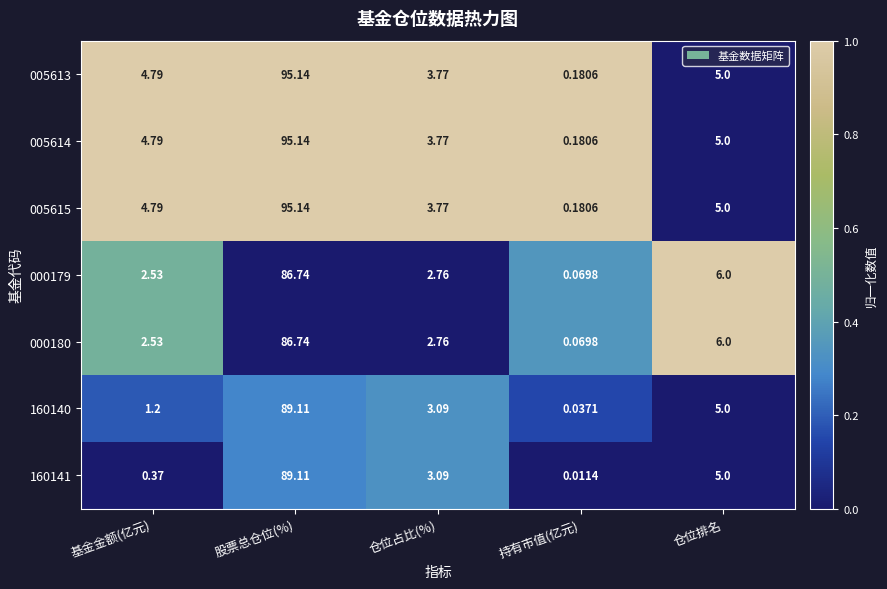

Which category has the lowest value across all series?

持有市值(亿元)